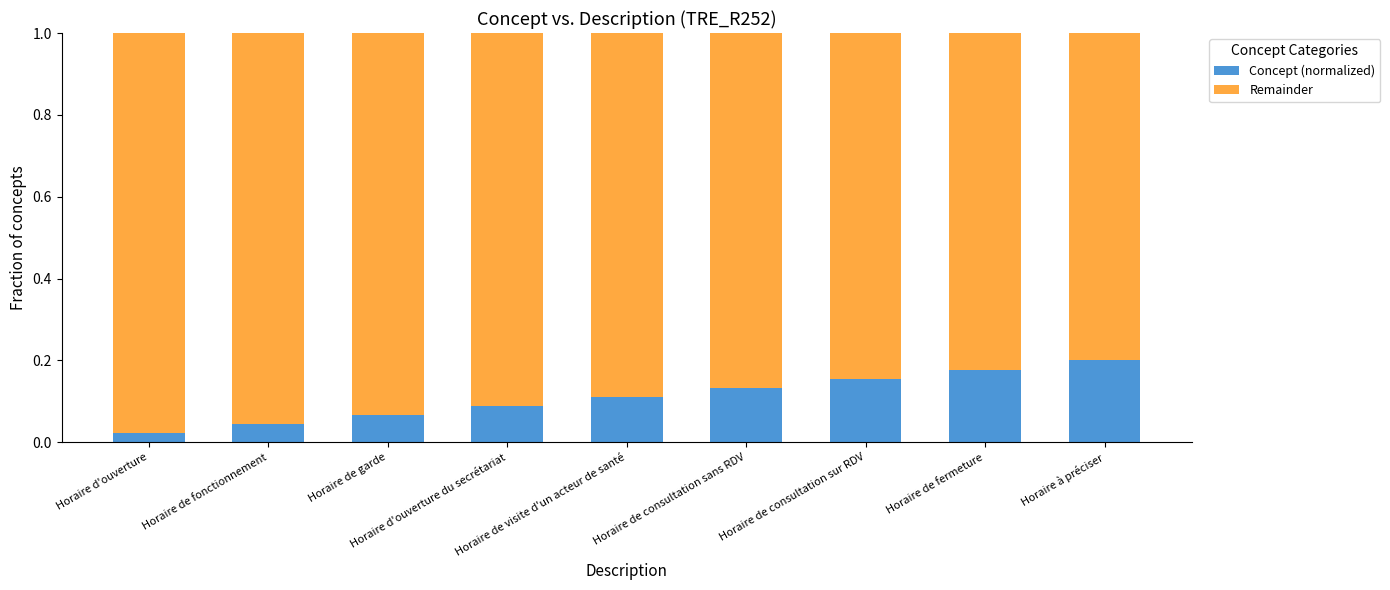

How many Concept (normalized) values are between 0 and 1?

9